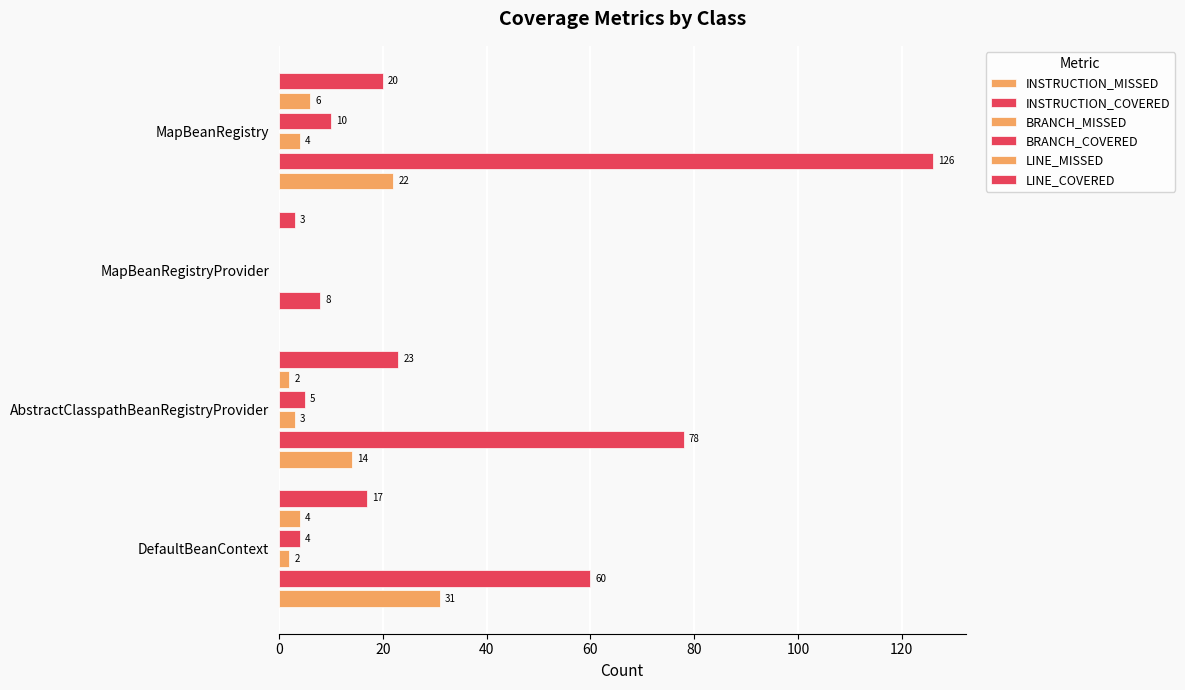

How many values in INSTRUCTION_MISSED are above zero?

3